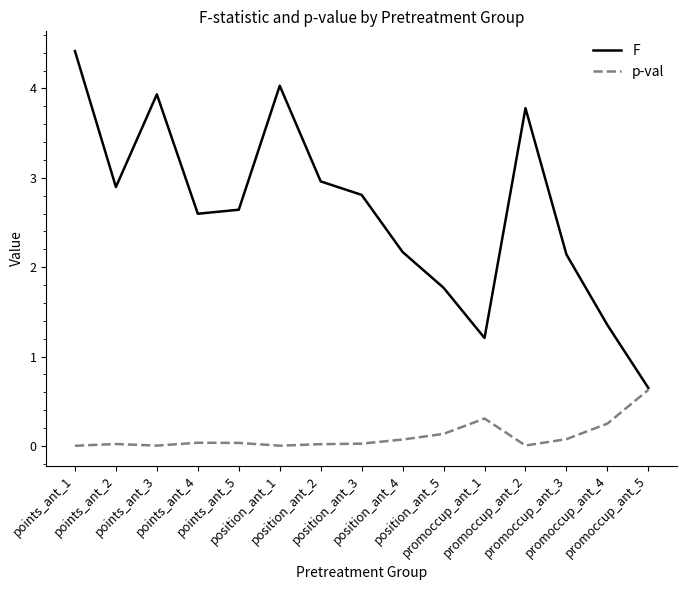

Rank the series by their average value, from lowest to highest.

p-val, F